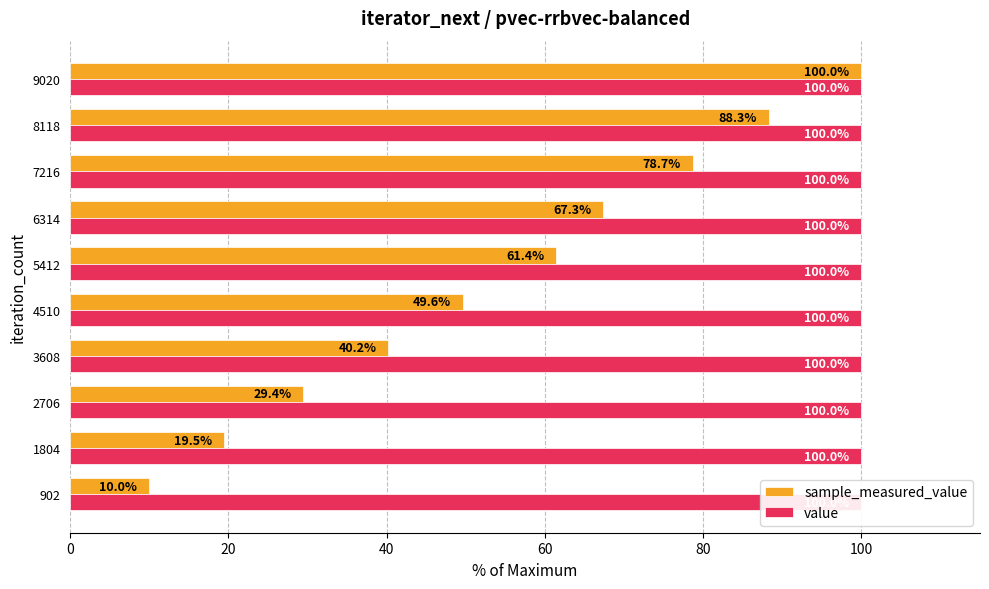

Reading left to right, transcribe all the data shown in this chart.

sample_measured_value: 10.0	19.5	29.4	40.2	49.6	61.4	67.3	78.7	88.3	100.0
value: 0.3	0.3	0.3	0.3	0.3	0.3	0.3	0.3	0.3	0.3